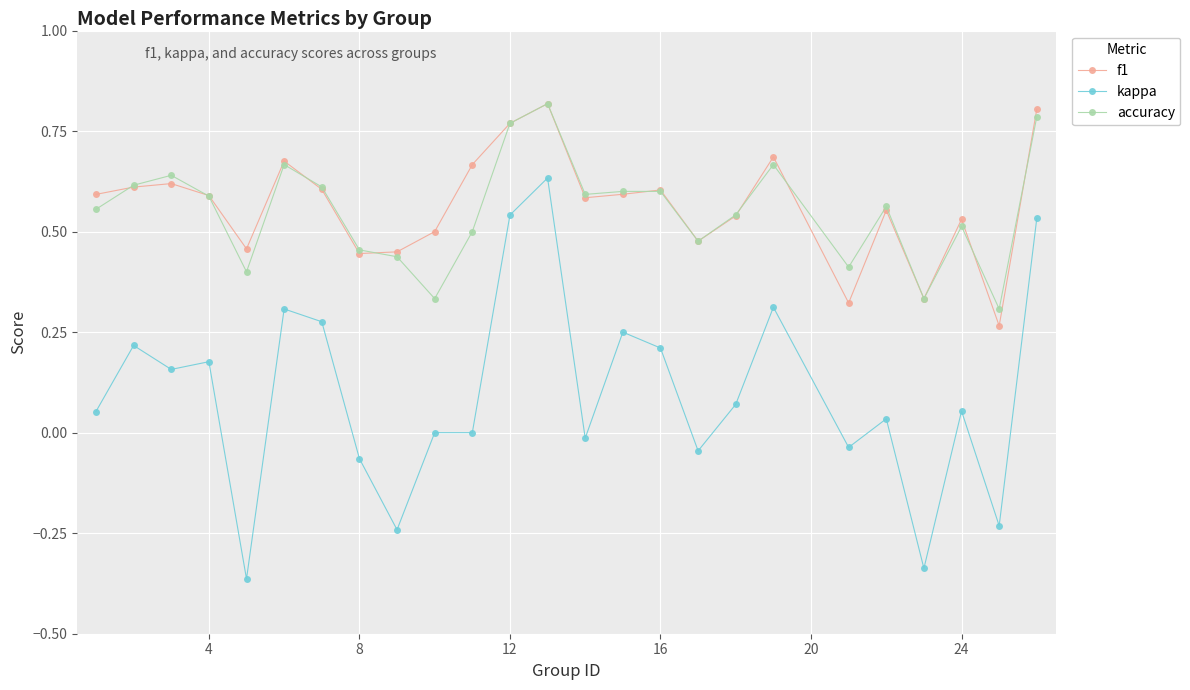

Which series has the widest spread of values?

kappa